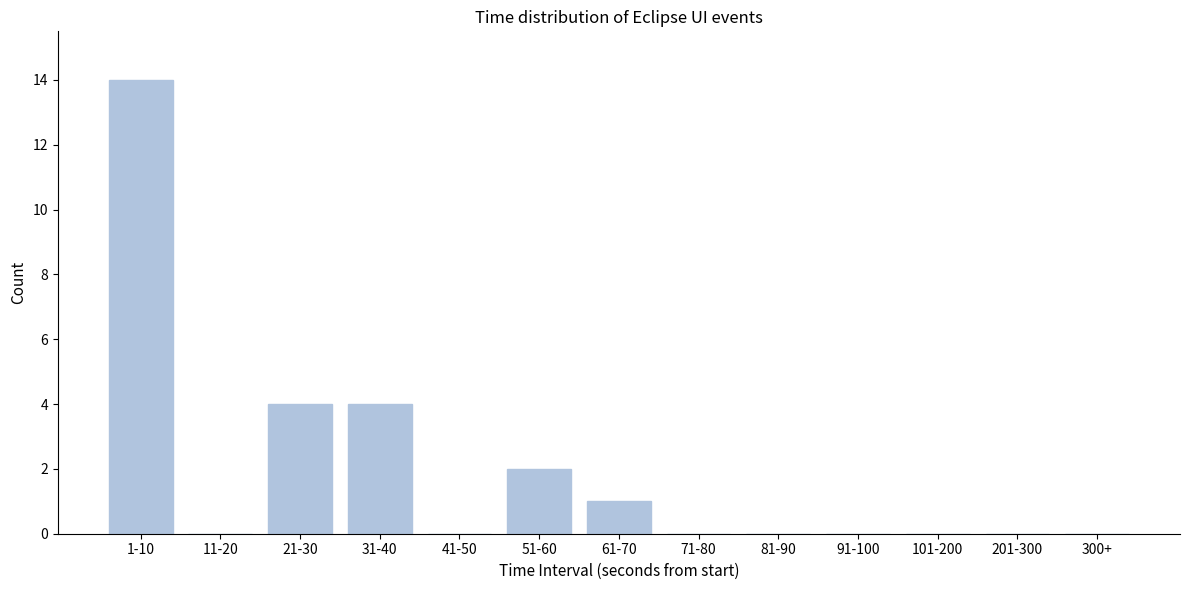

Reading left to right, what are all the values shown in this chart?

1-10=14	11-20=0	21-30=4	31-40=4	41-50=0	51-60=2	61-70=1	71-80=0	81-90=0	91-100=0	101-200=0	201-300=0	300+=0